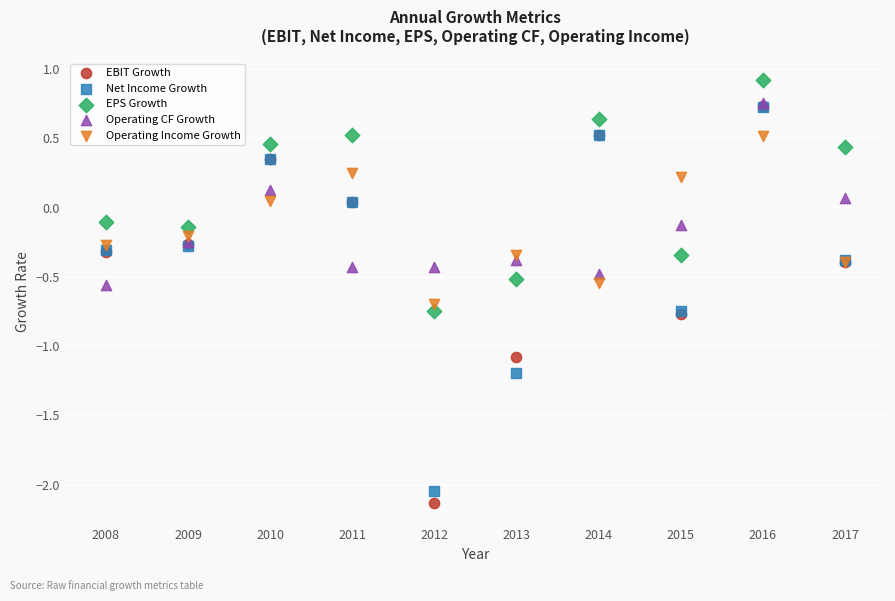

What are all the series names shown in the legend?

EBIT Growth, Net Income Growth, EPS Growth, Operating CF Growth, Operating Income Growth